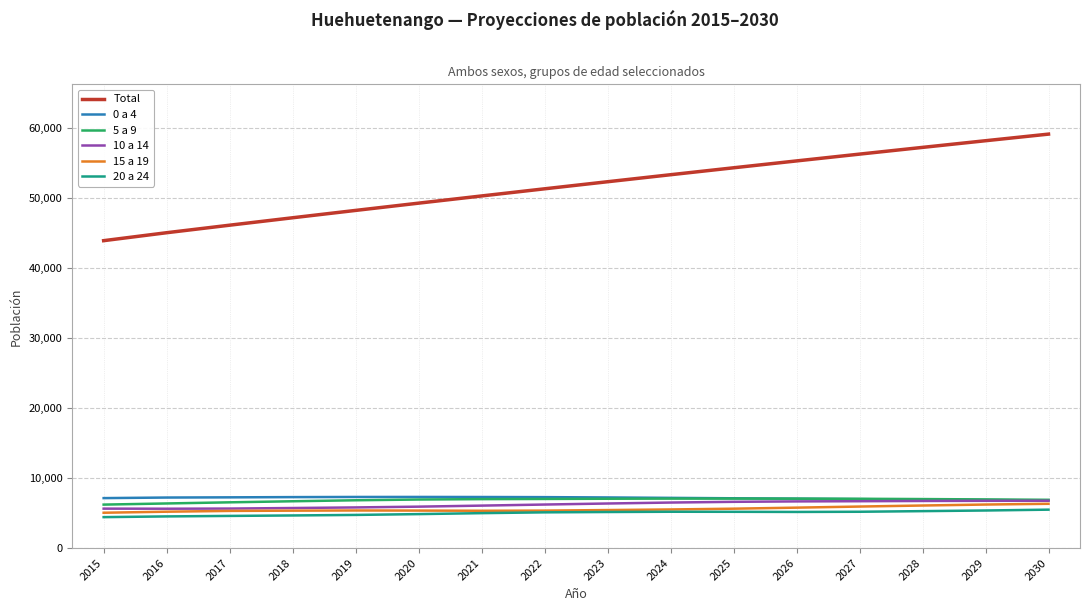

Which series has the largest total across all categories?

Total